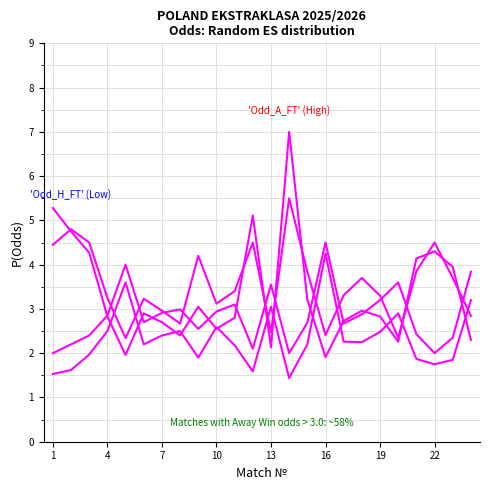

Does the chart display data point markers on the line(s)?

No